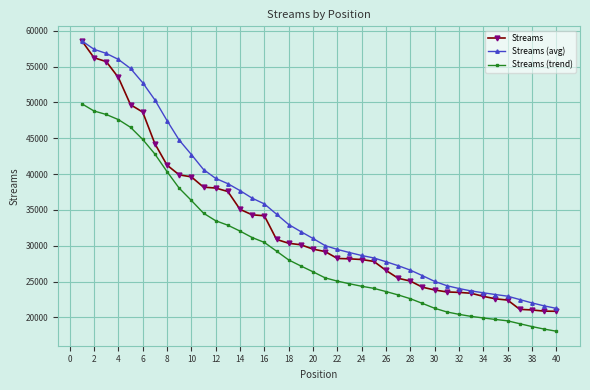

What are all the series names shown in the legend?

Streams, Streams (avg), Streams (trend)